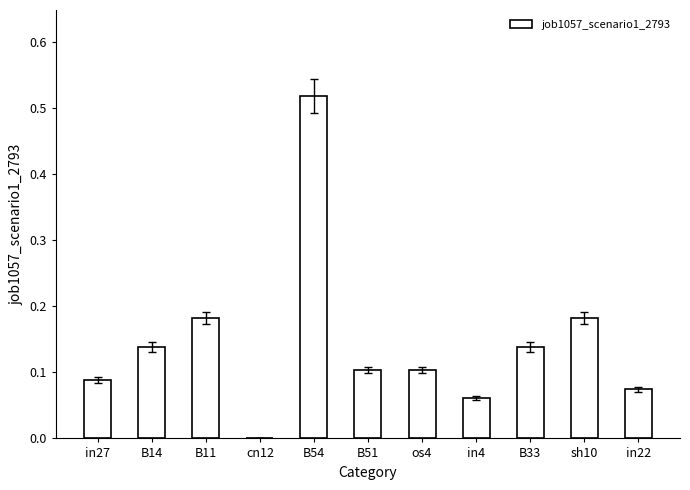

True or false: the data shows 0.2 at B14.

False